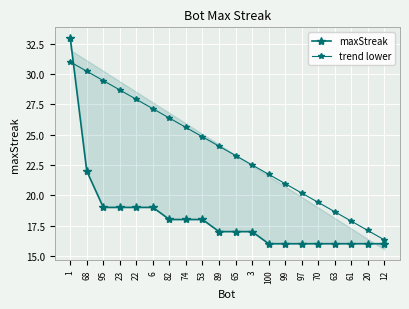

Reading left to right, extract all data points from this chart.

maxStreak: 33.0	22.0	19.0	19.0	19.0	19.0	18.0	18.0	18.0	17.0	17.0	17.0	16.0	16.0	16.0	16.0	16.0	16.0	16.0	16.0
trend lower: 31.0	30.2	29.5	28.7	27.9	27.2	26.4	25.6	24.8	24.1	23.3	22.5	21.7	21.0	20.2	19.4	18.6	17.9	17.1	16.3